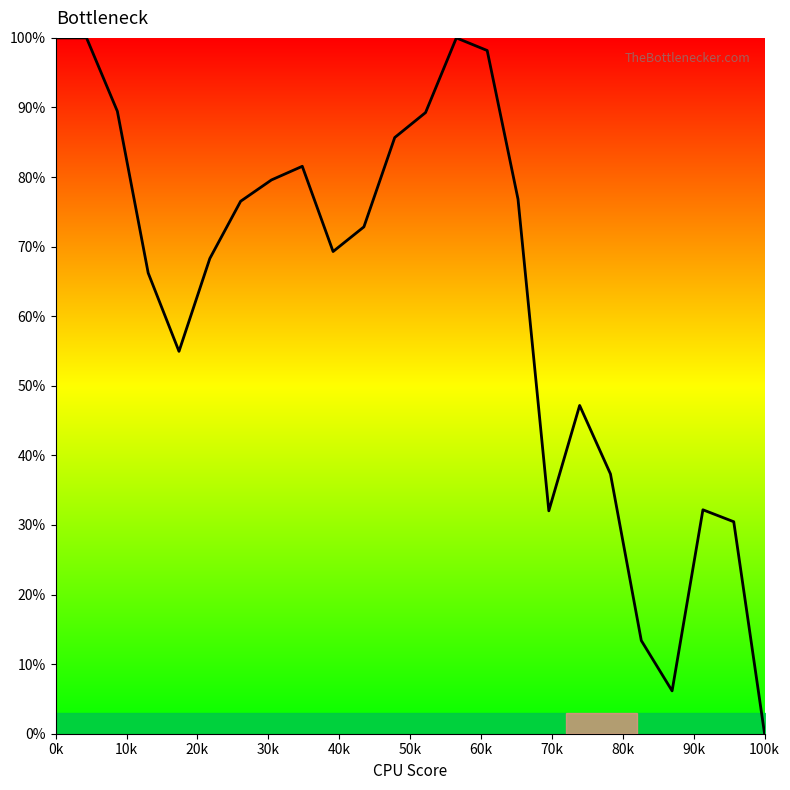

How many categories are shown in the chart?

24